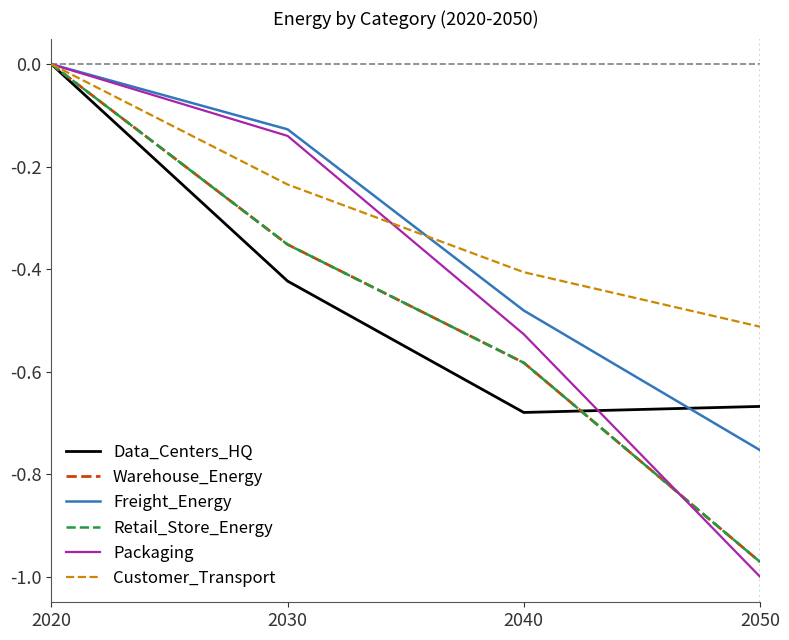

True or false: Customer_Transport has a value of -0.3 at 2050.

False